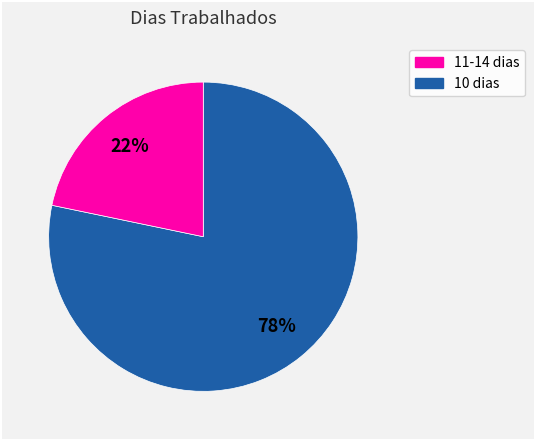

Does 11-14 dias account for over 50% of the chart?

Yes